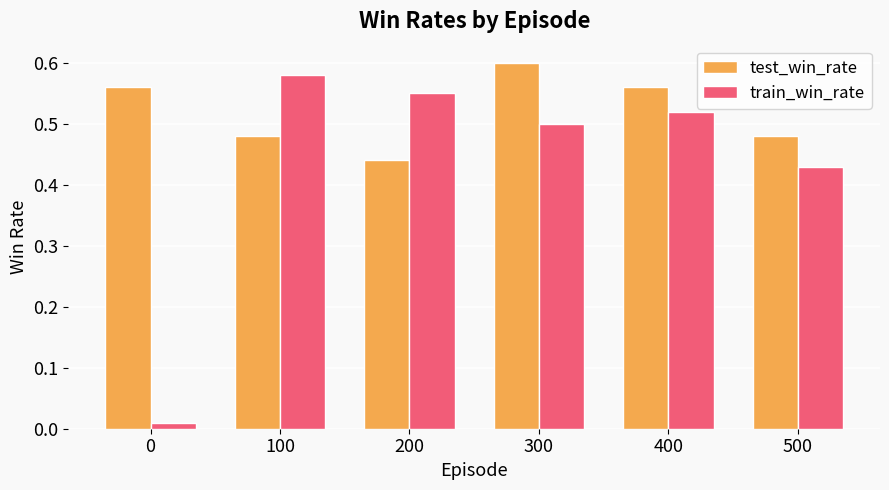

What is the difference between the highest and lowest values at 100?

0.1